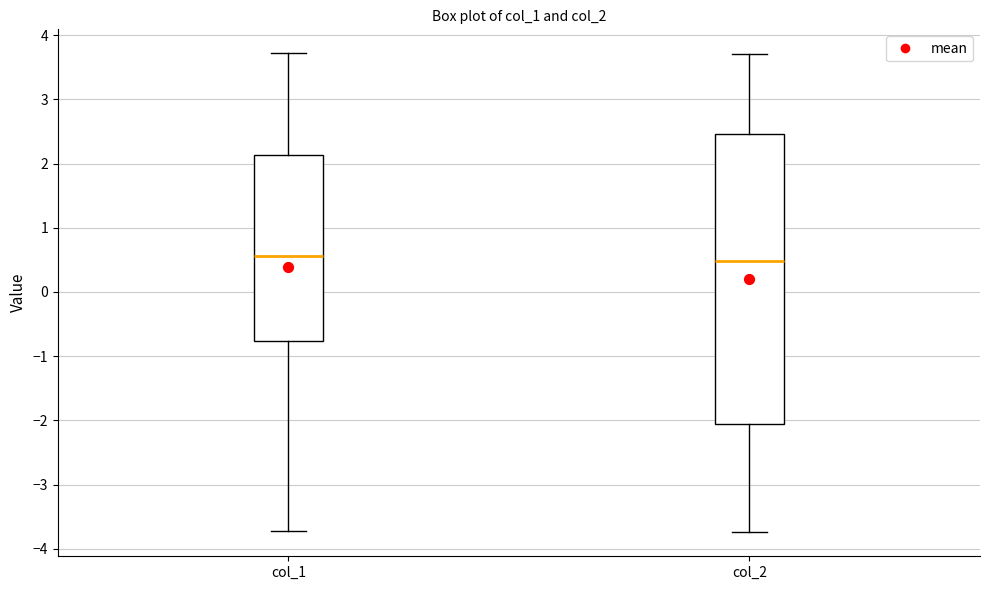

Which box is the tallest, from its lower edge to its upper edge?

col_2